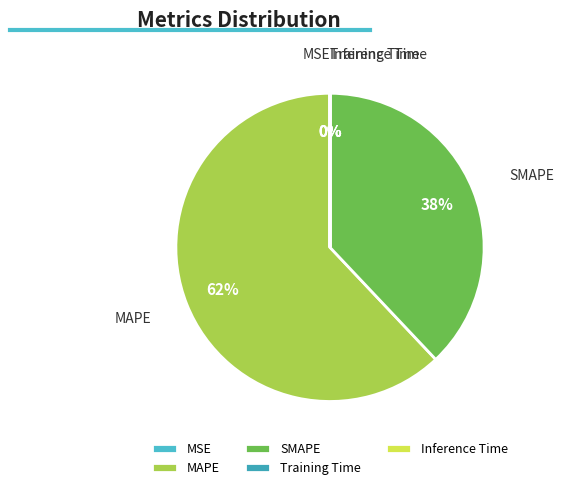

Is it true that MAPE is 67% of the pie?

False